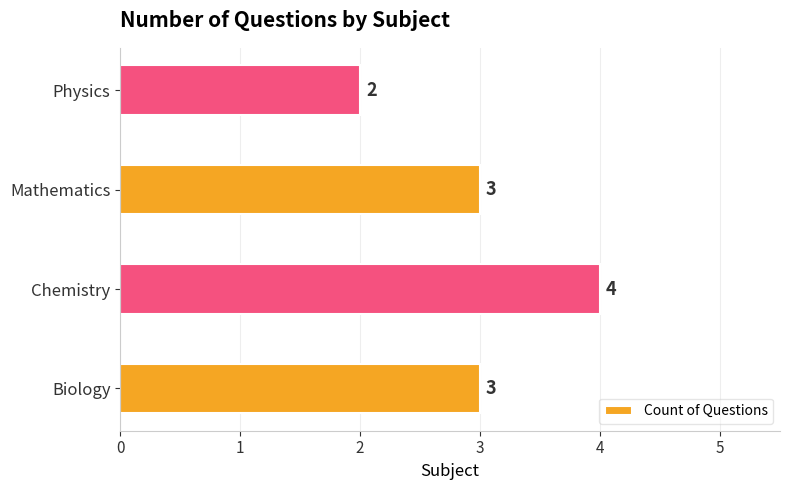

What is the sum of all values?

12